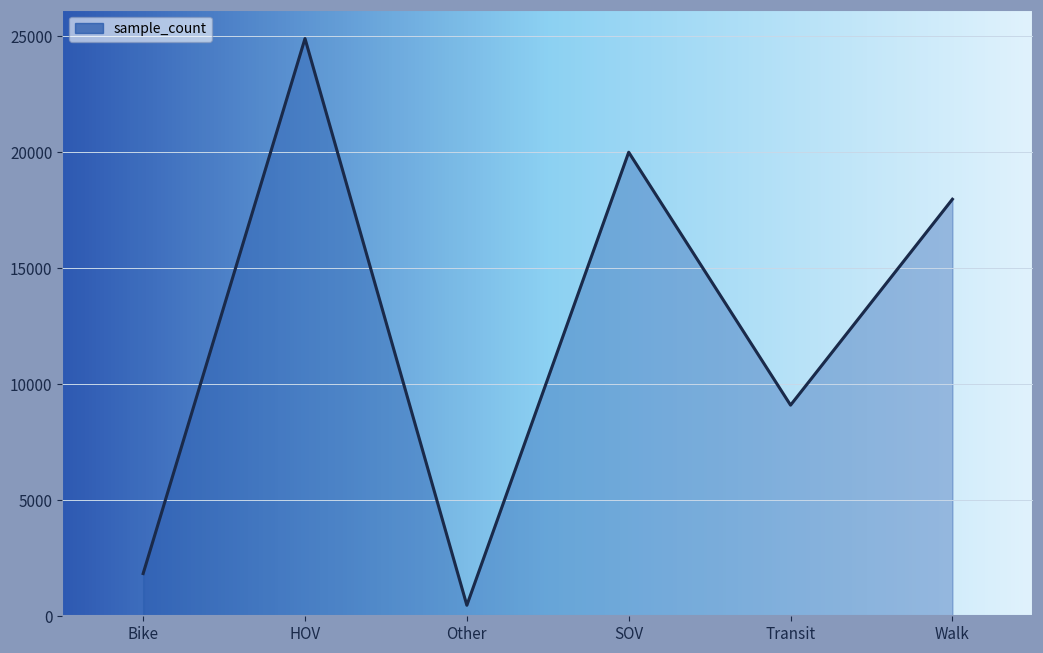

At which category does the data reach its first local peak?

HOV